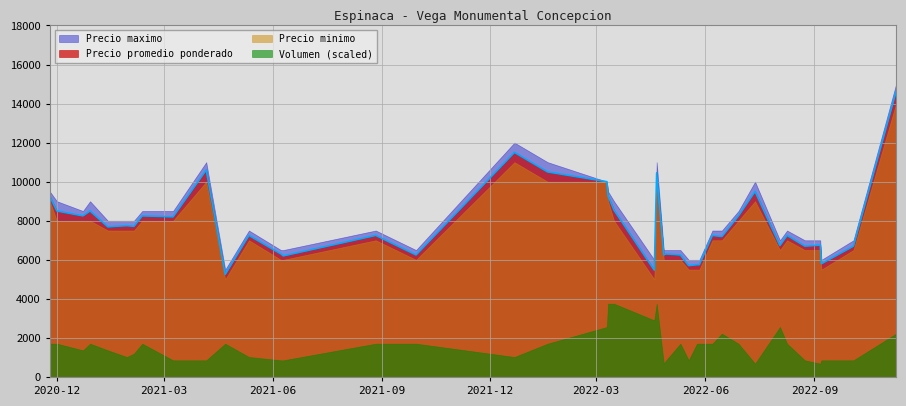

True or false: Volumen (scaled) and Precio maximo intersect in this chart.

False